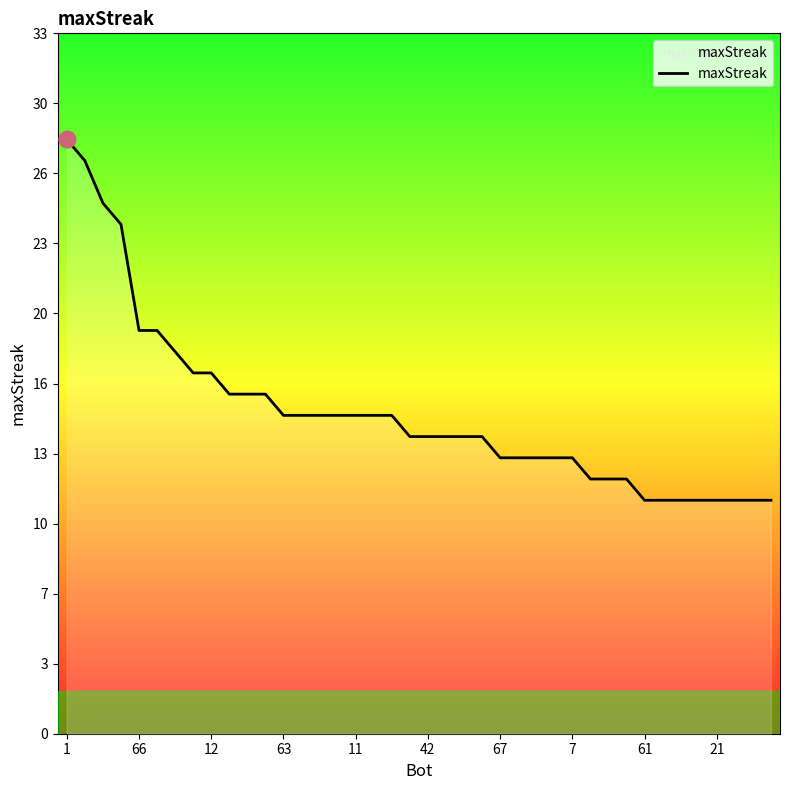

Reading right to left, extract all data points from this chart.

11	11	11	11	11	11	11	11	12	12	12	13	13	13	13	13	14	14	14	14	14	15	15	15	15	15	15	15	16	16	16	17	17	18	19	19	24	25	27	28